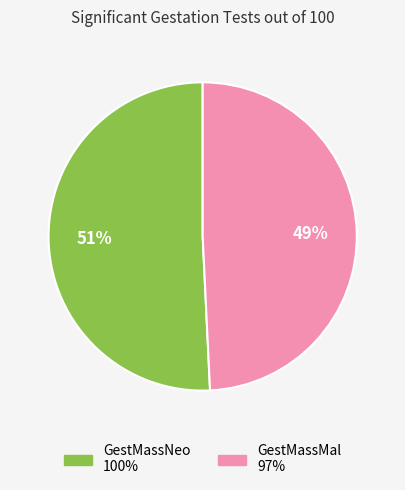

Rank the categories by value from highest to lowest.

GestMassNeo, GestMassMal